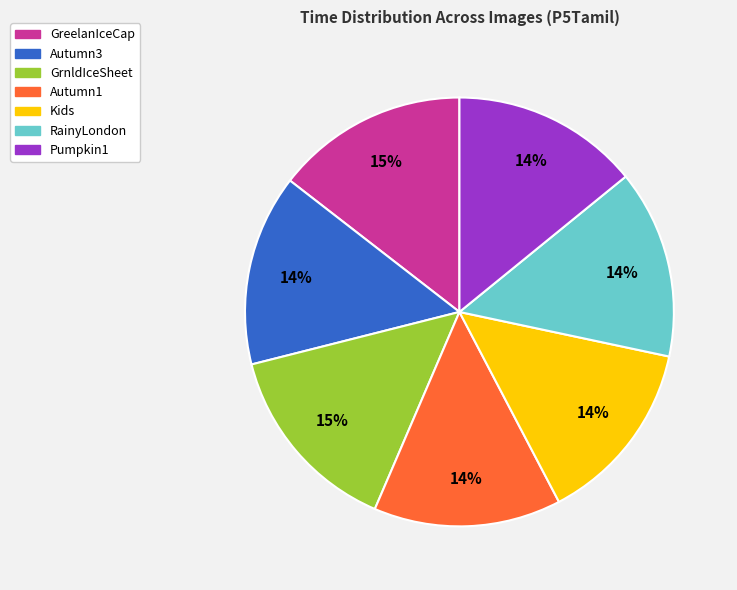

To the nearest percent, what is the difference between the largest and smallest slice percentages?

1%